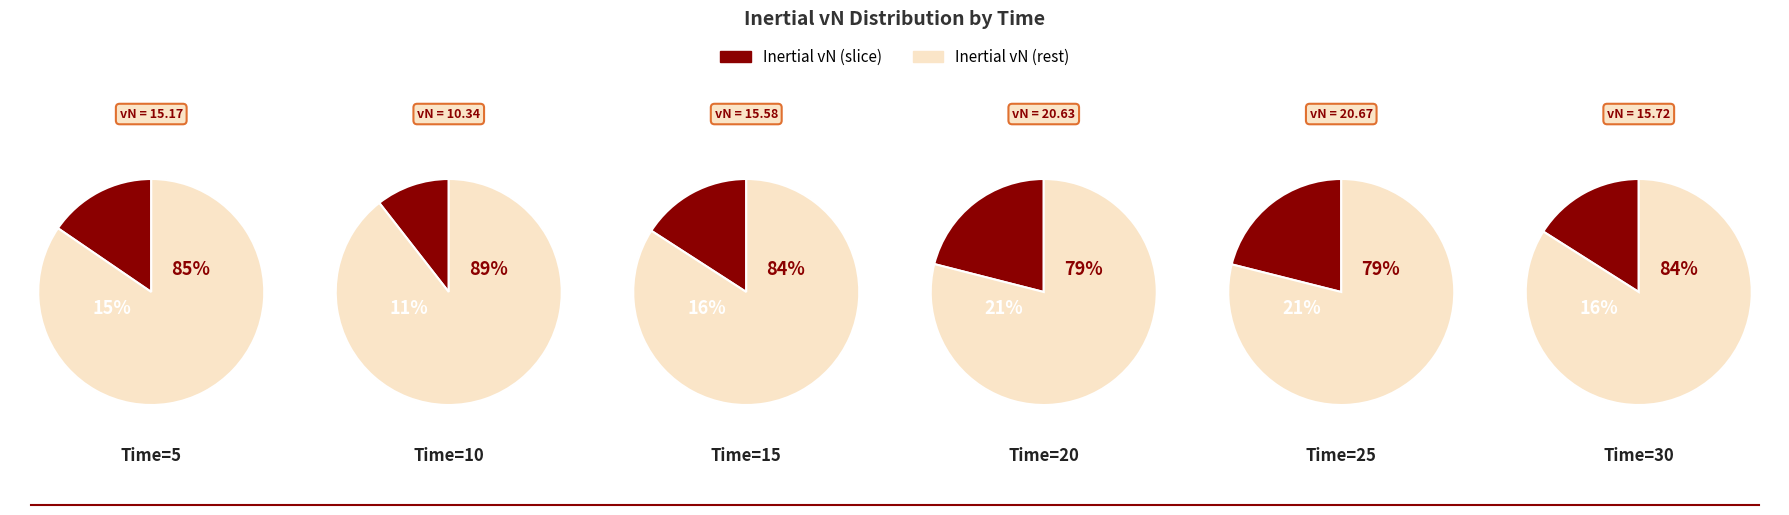

Which slice is the smallest?

10